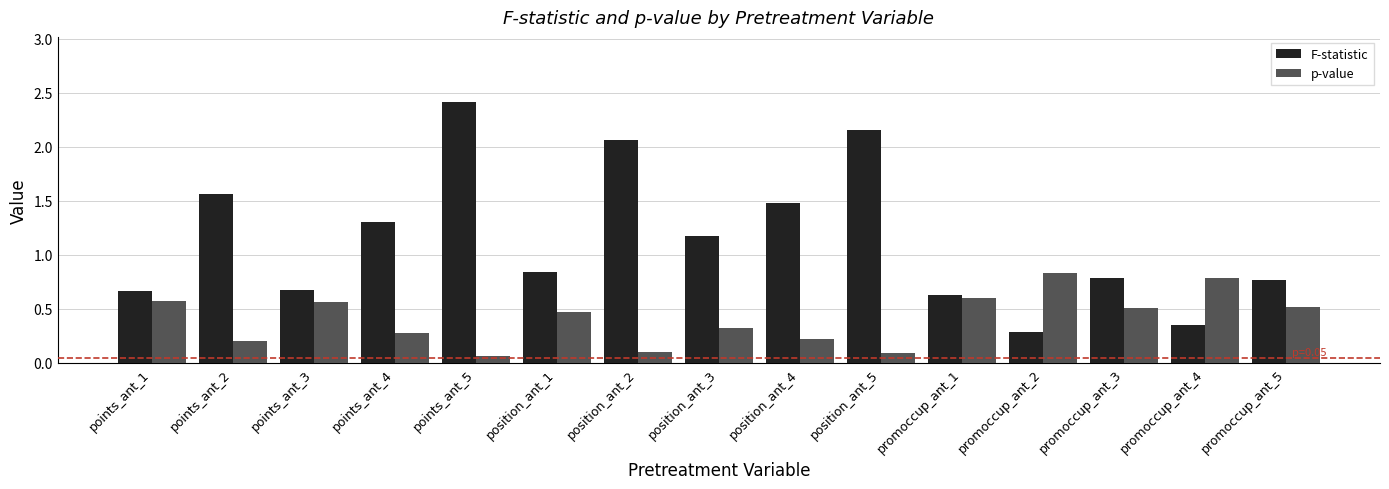

At which category does the chart reach its peak across all series?

points_ant_5